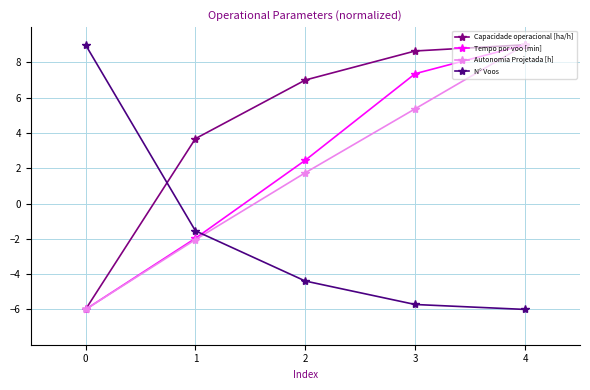

Reading right to left, extract all data points from this chart.

Capacidade operacional [ha/h]: 9.0	8.6	7.0	3.7	-6.0
Tempo por voo [min]: 9.0	7.4	2.5	-2.0	-6.0
Autonomia Projetada [h]: 9.0	5.4	1.7	-2.0	-6.0
N° Voos: -6.0	-5.7	-4.4	-1.5	9.0